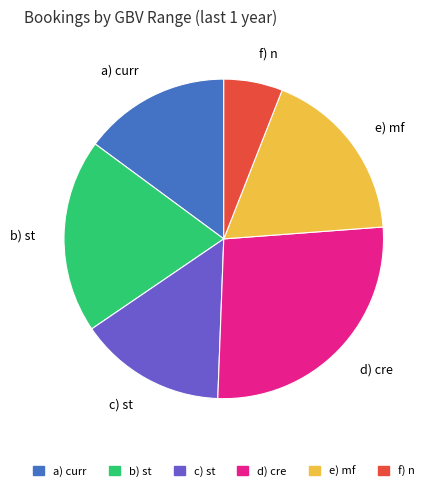

Does any single category account for the majority?

No